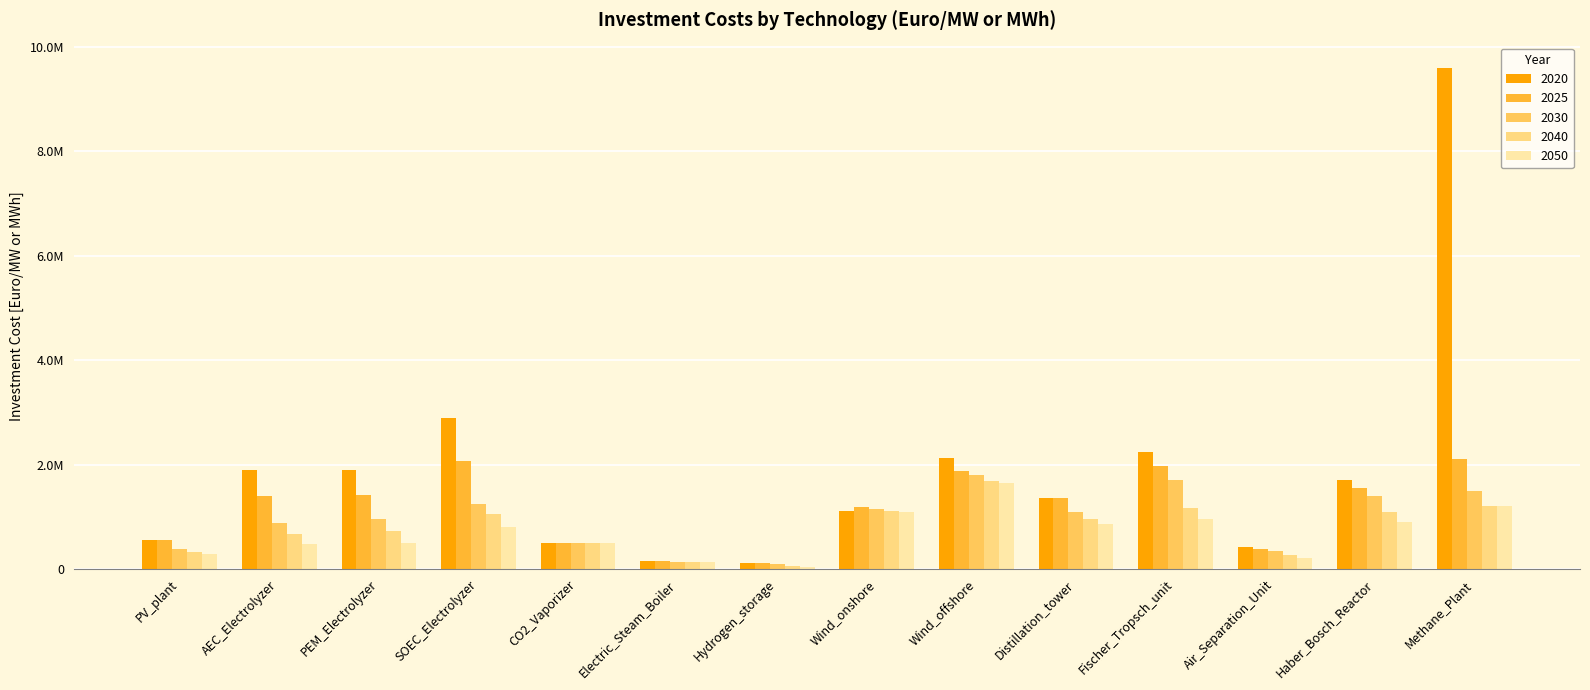

Between Hydrogen_storage and Fischer_Tropsch_unit, which series saw the biggest shift?

2020